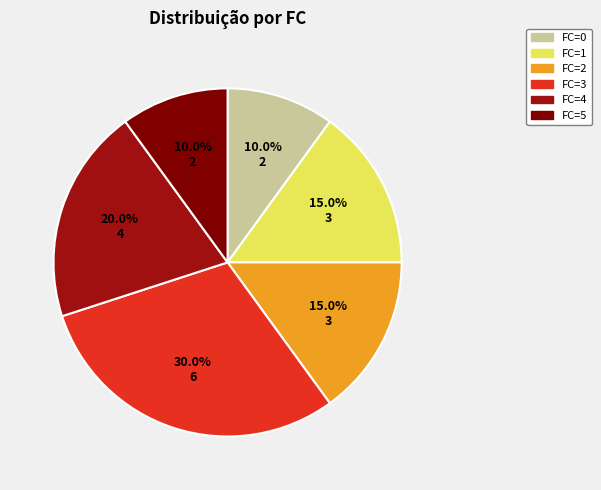

The FC=0 slice represents 1% of the pie. True or false?

False